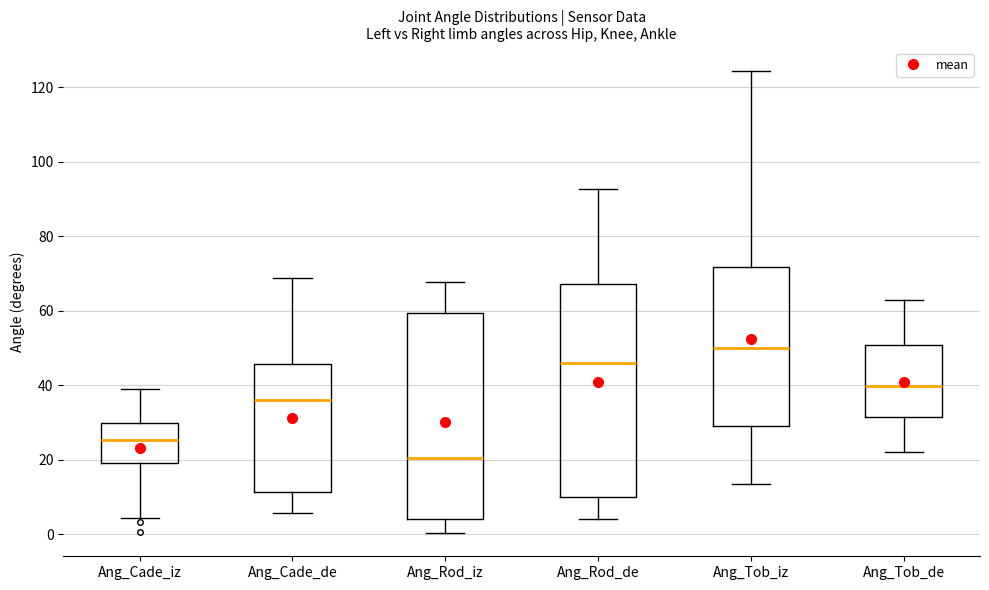

Which box has the lowest median line?

Ang_Rod_iz